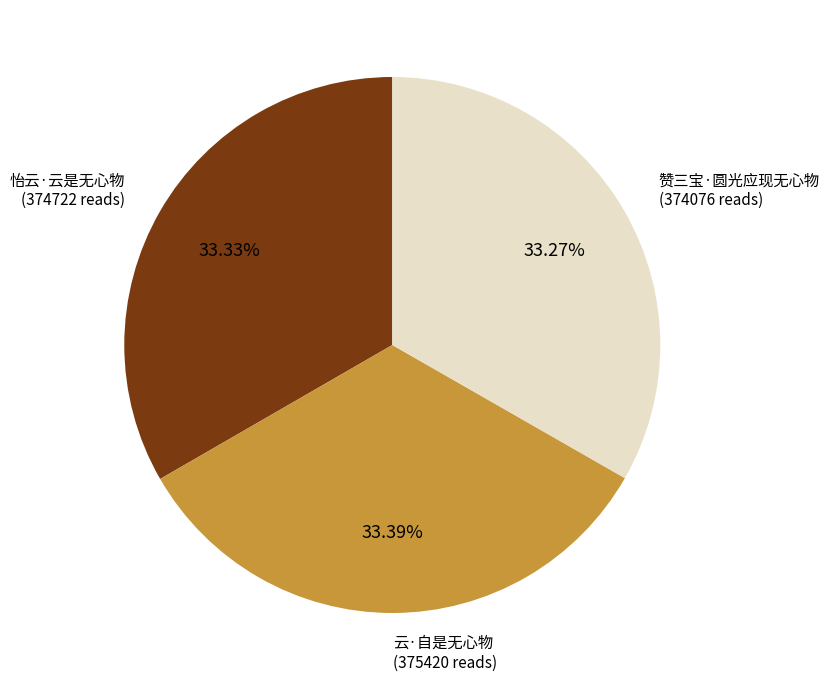

What percentage is the 云·自是无心物 slice, to the nearest percent?

33%